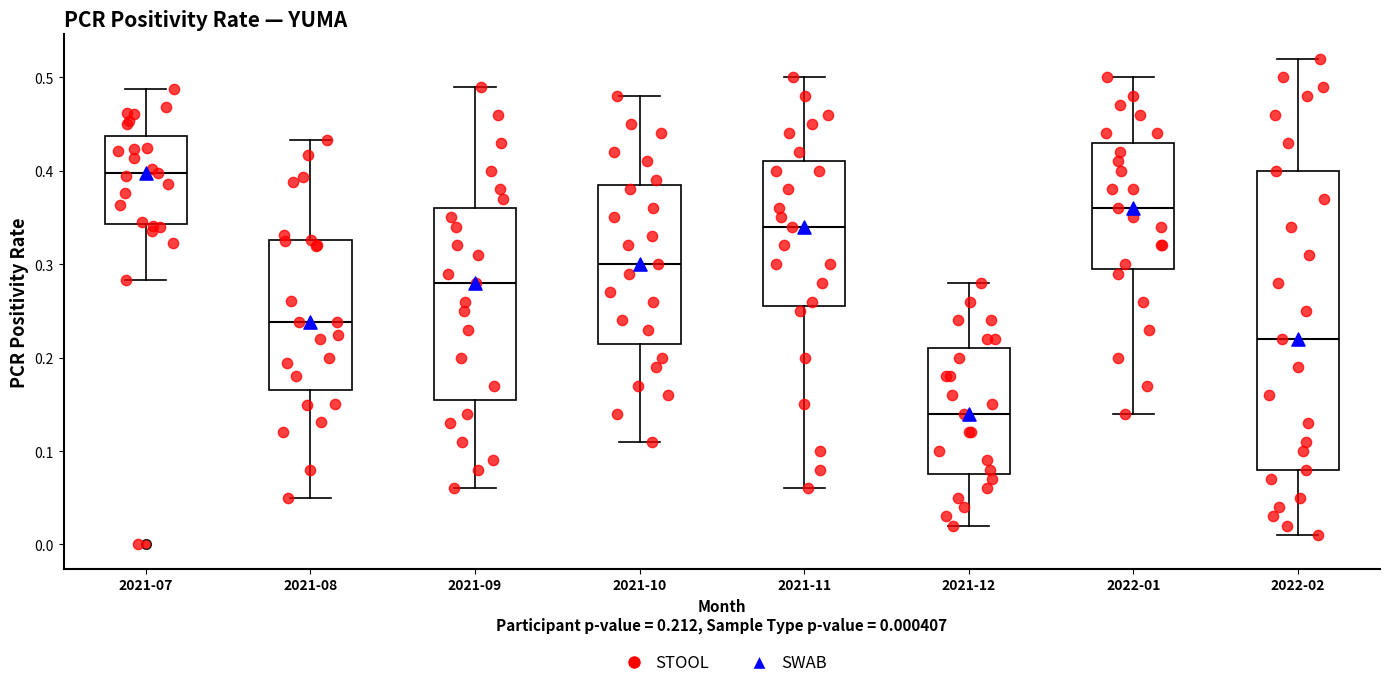

Where does the median line of the box for 2022-01 sit on the y-axis? The values are not printed on the chart, so give them approximately, as read against the axis.

0.36